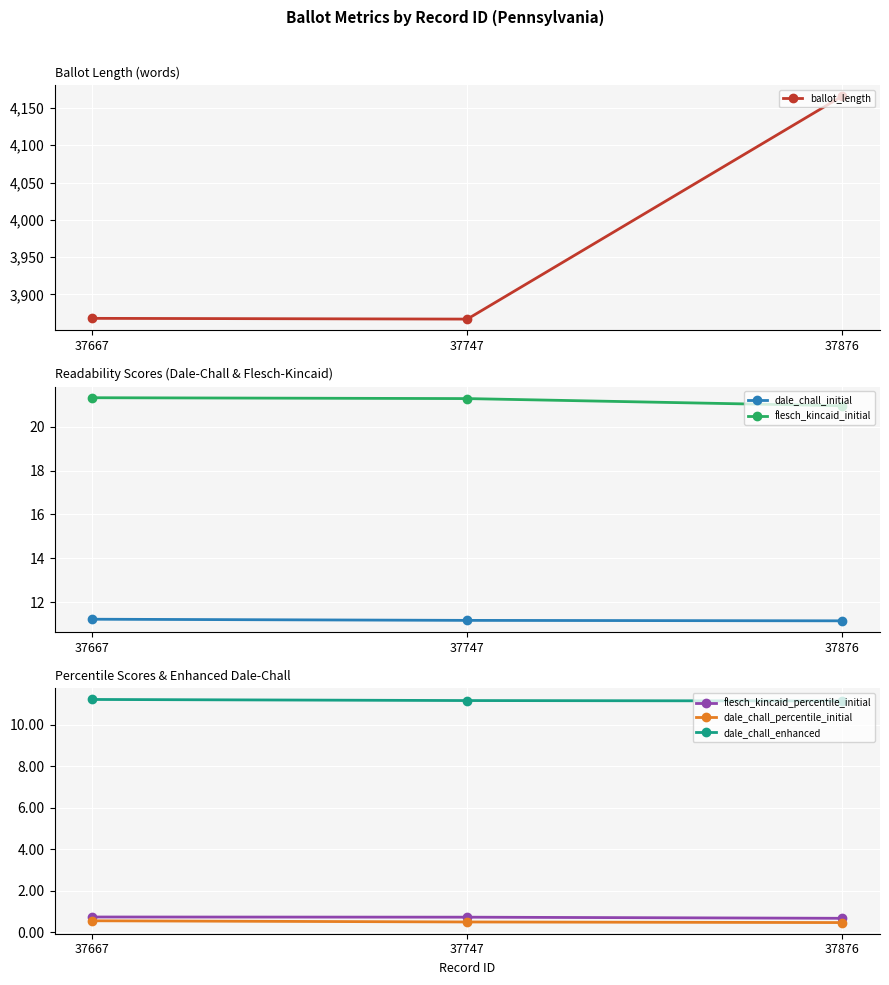

Which category has the highest value across all series?

37876